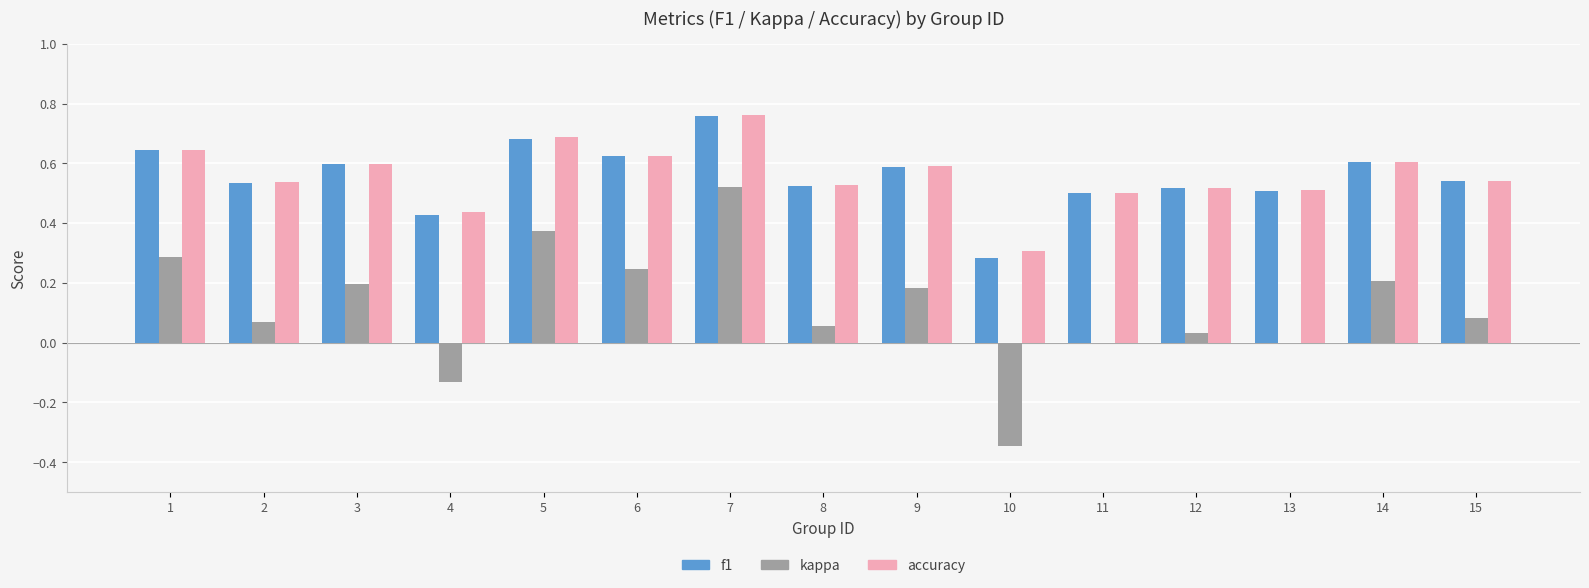

The value of accuracy at 12 is 0.5. True or false?

True